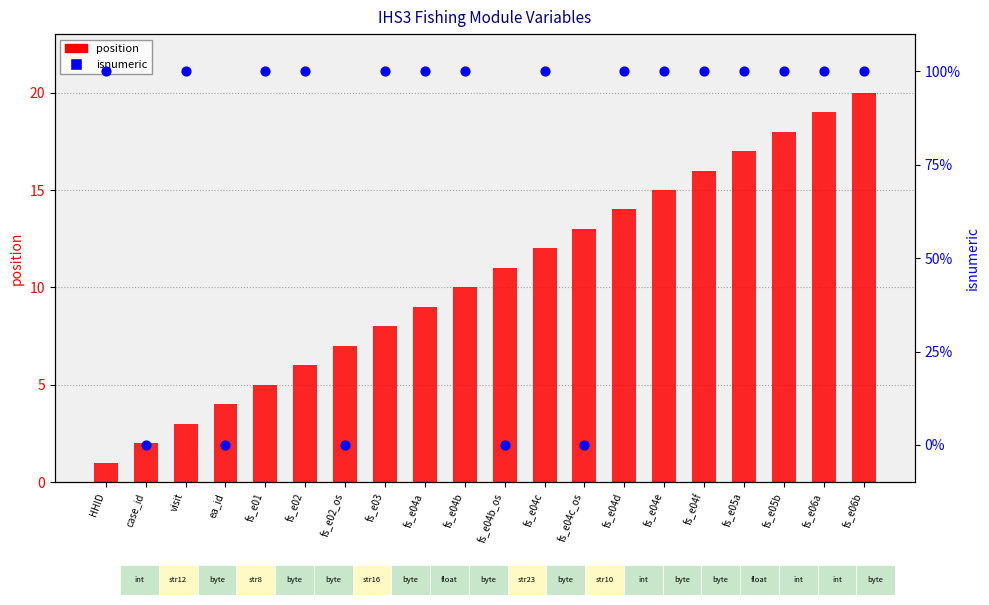

Which series contains the highest Y value?

isnumeric